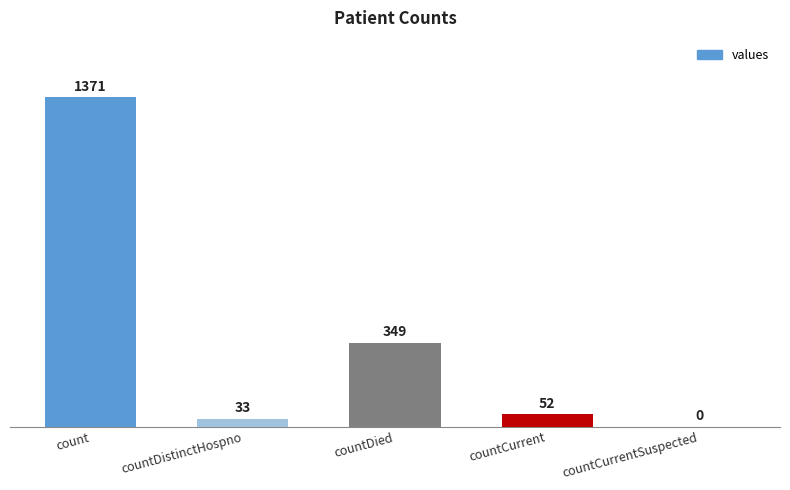

Are the bars grouped side by side (vs. stacked)?

No